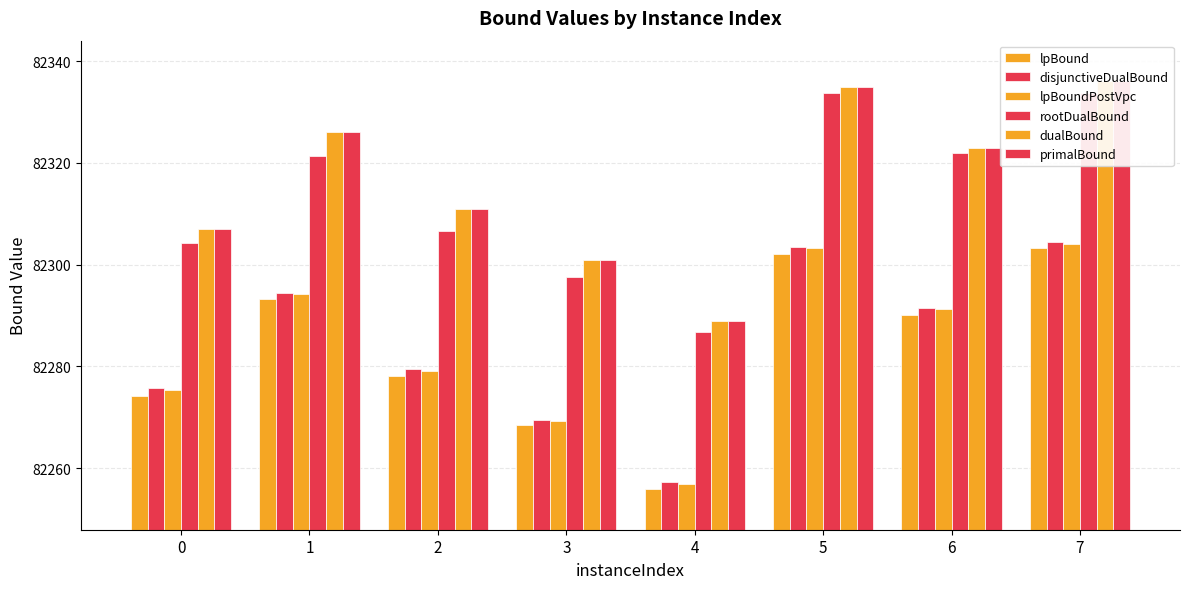

Reading left to right, list all the values displayed in this chart.

lpBound: 0=82274.2	1=82293.2	2=82278.2	3=82268.4	4=82255.9	5=82302.2	6=82290.1	7=82303.2
disjunctiveDualBound: 0=82275.8	1=82294.4	2=82279.5	3=82269.5	4=82257.3	5=82303.4	6=82291.5	7=82304.5
lpBoundPostVpc: 0=82275.4	1=82294.2	2=82279.2	3=82269.3	4=82256.8	5=82303.3	6=82291.3	7=82304.0
rootDualBound: 0=82304.3	1=82321.4	2=82306.7	3=82297.6	4=82286.8	5=82333.7	6=82321.9	7=82333.6
dualBound: 0=82307.0	1=82326.0	2=82311.0	3=82301.0	4=82289.0	5=82335.0	6=82323.0	7=82336.0
primalBound: 0=82307.0	1=82326.0	2=82311.0	3=82301.0	4=82289.0	5=82335.0	6=82323.0	7=82336.0